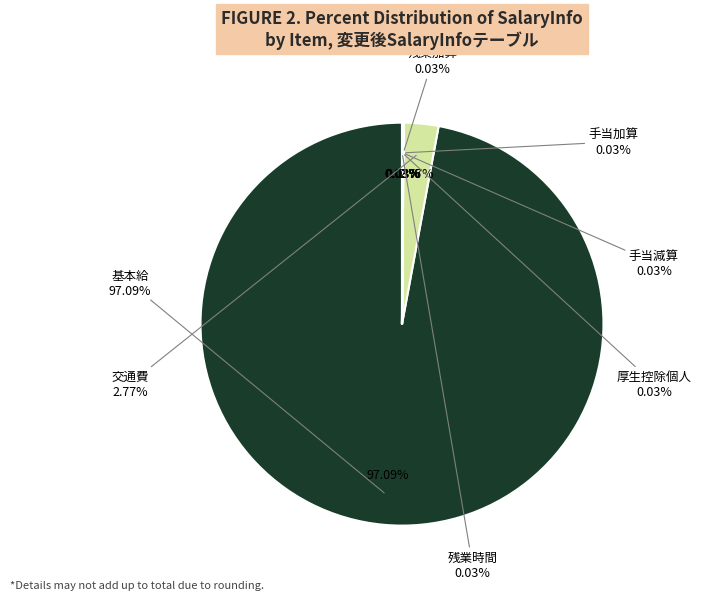

Does any single category account for the majority?

Yes